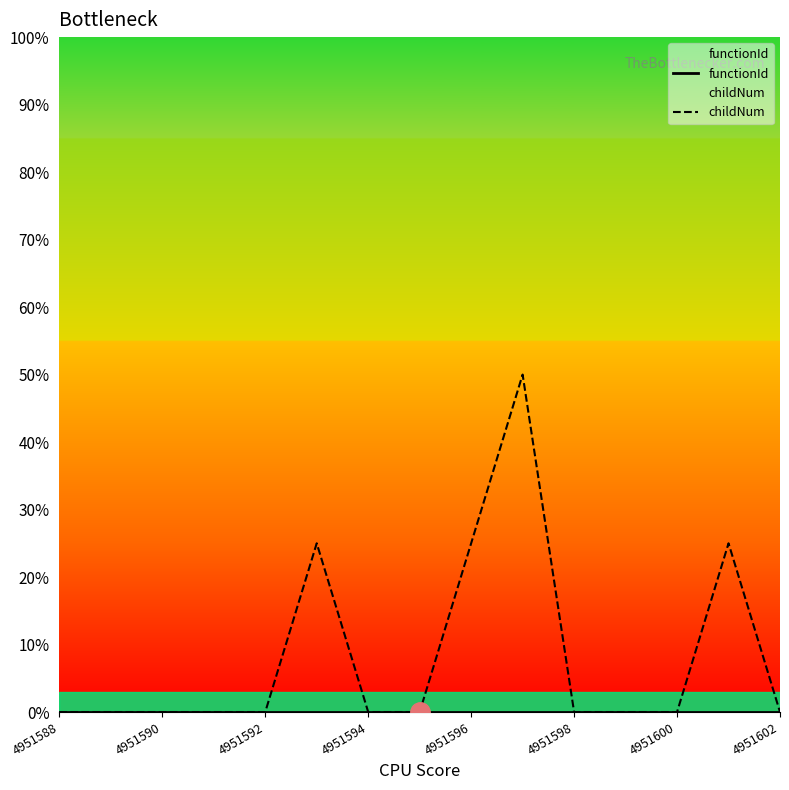

How many lines are shown in the chart?

2